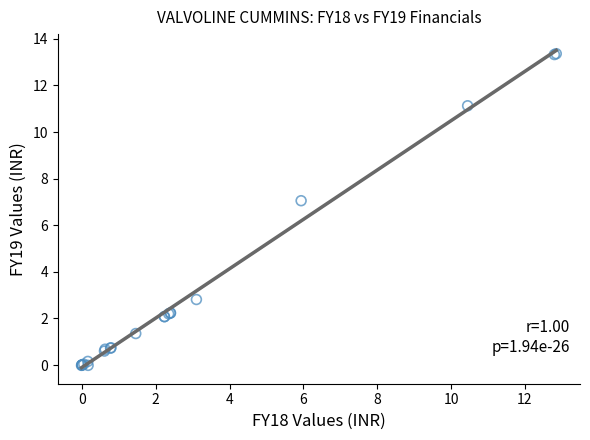

What Y value in the scatter plot is closest to 6?

7.1